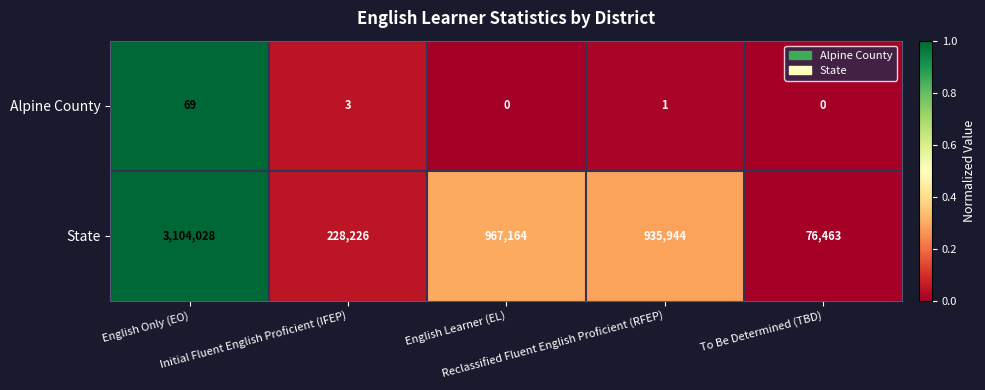

Which series has the largest total across all categories?

State